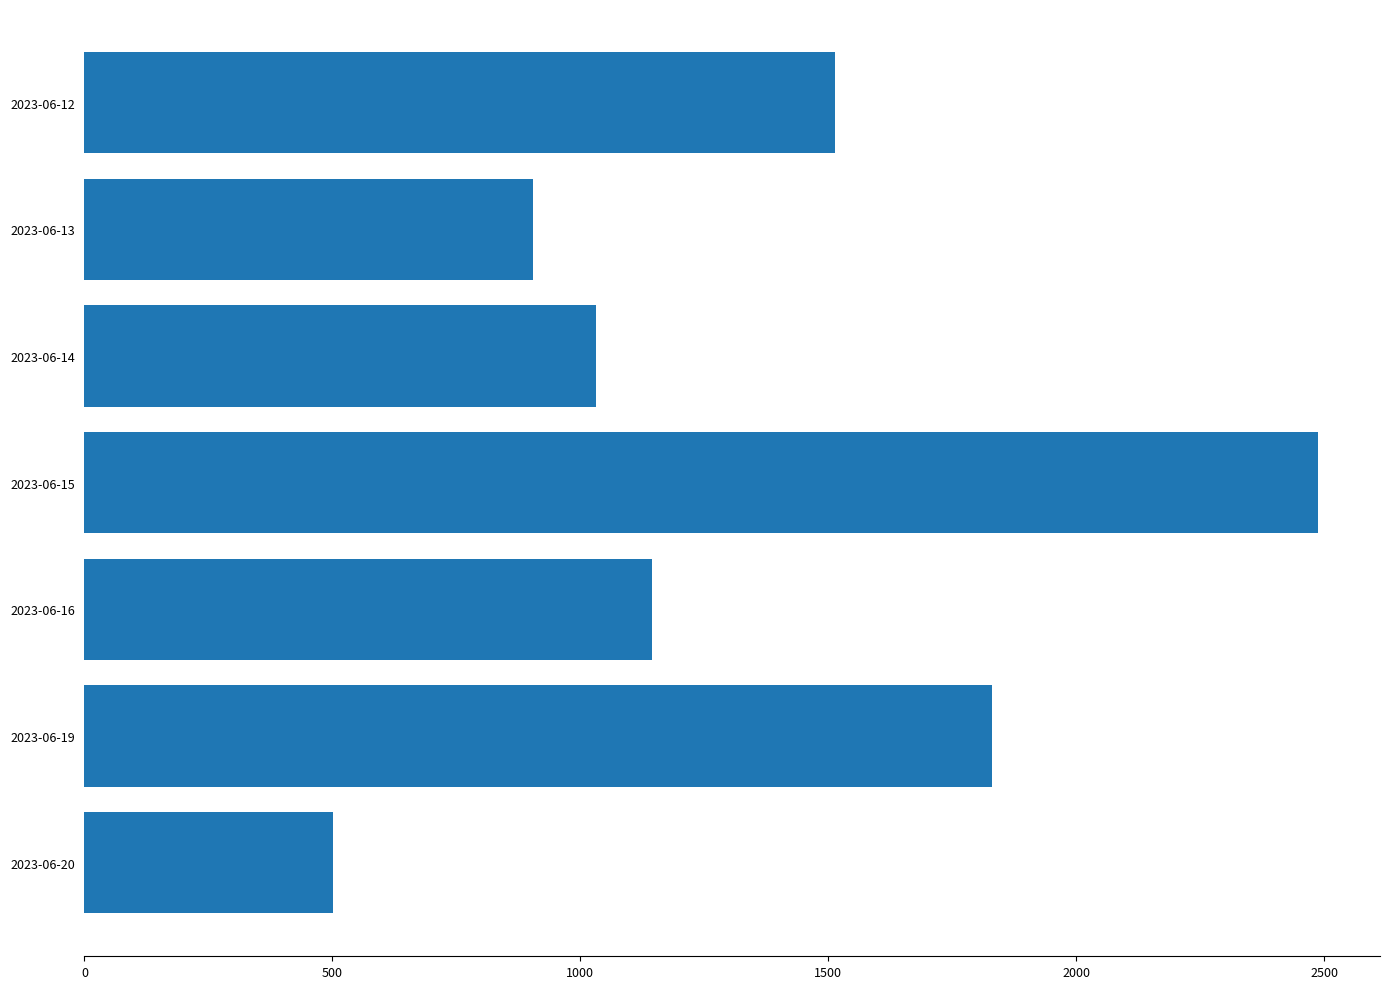

Reading top to bottom, list all the values displayed in this chart.

1514	905	1031	2488	1144	1831	502